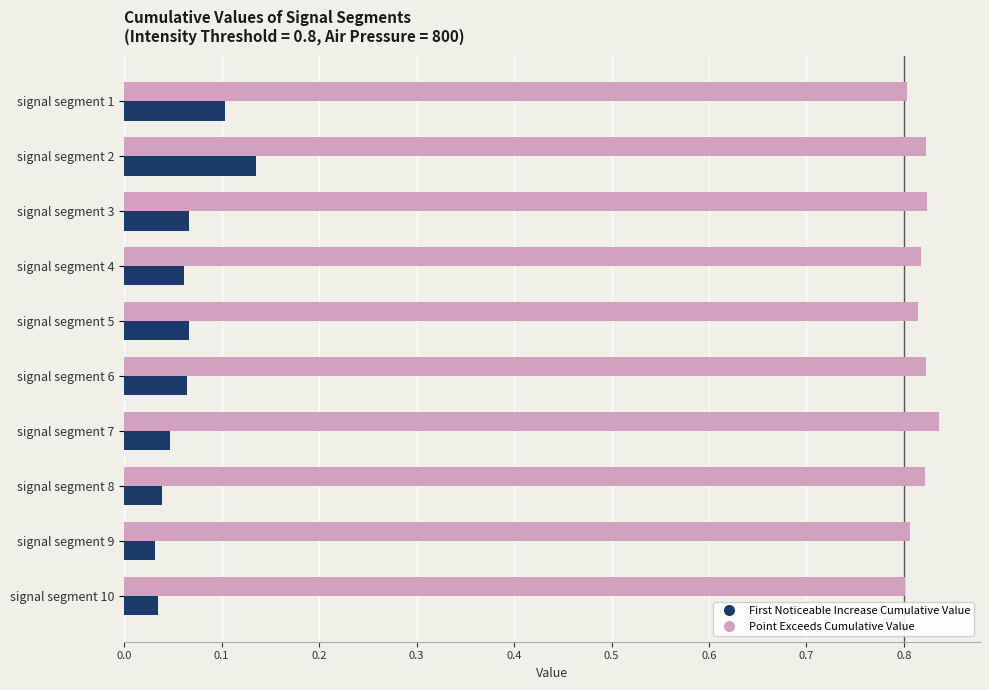

At which label does First Noticeable Increase Cumulative Value reach its peak?

signal segment 2